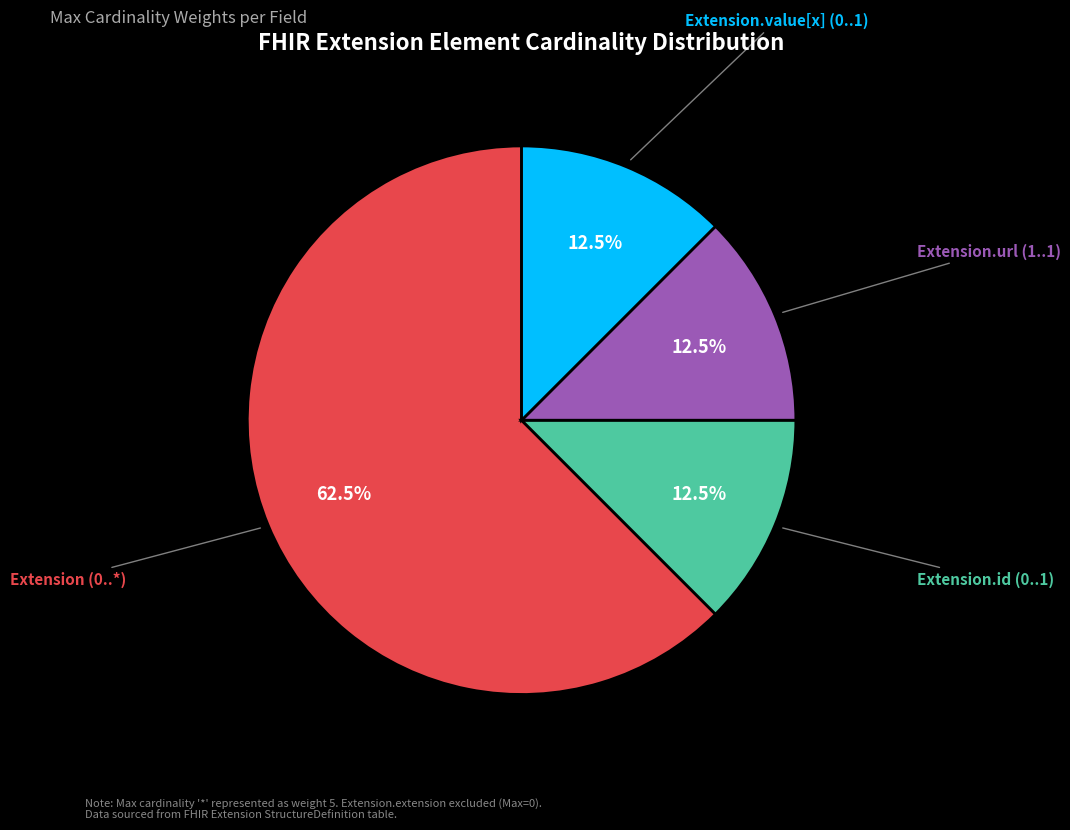

Does any single category account for the majority?

Yes